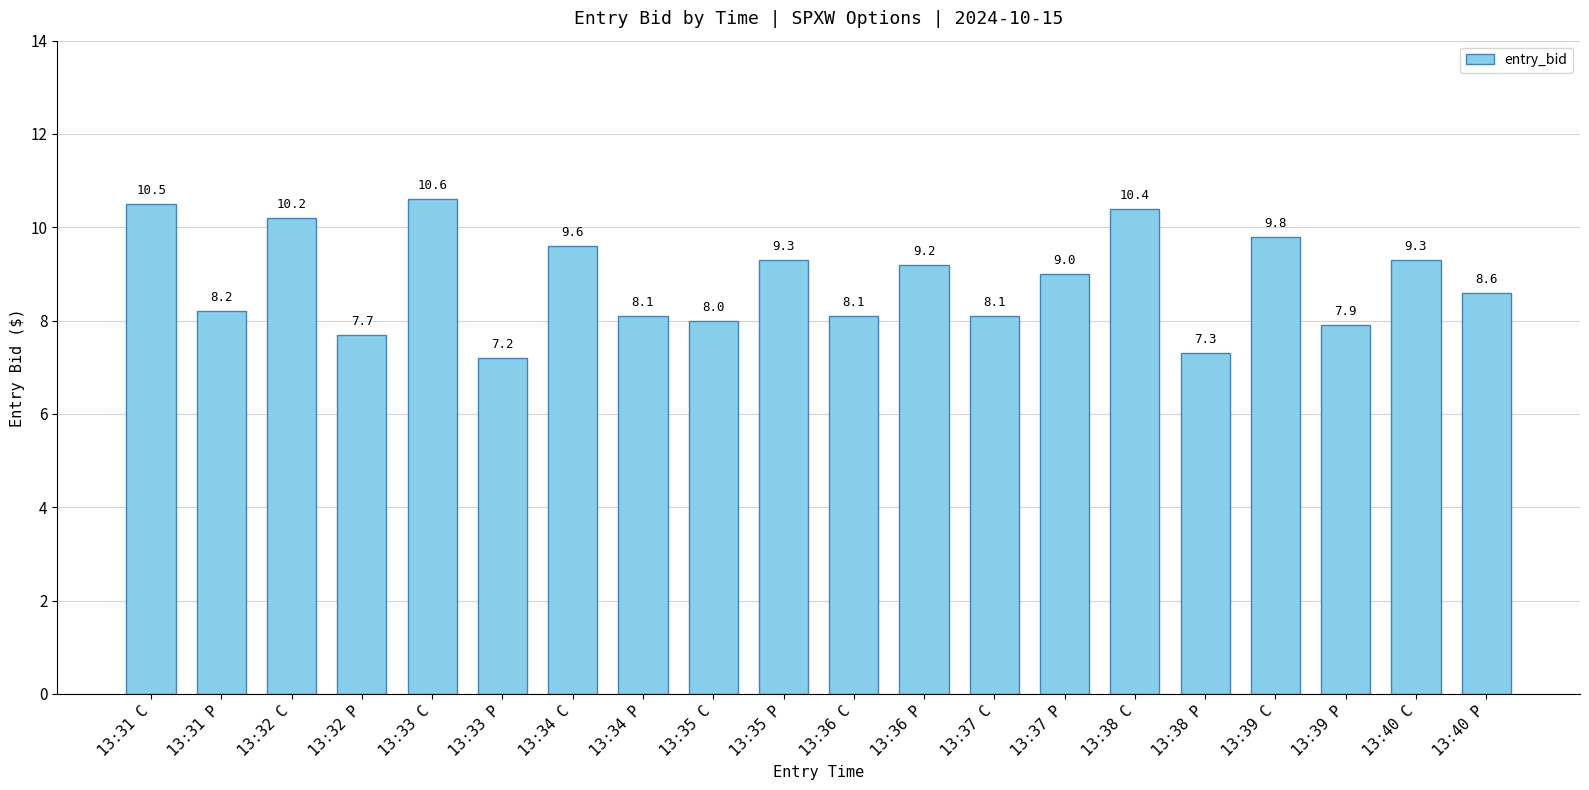

Where does the data first go above 9?

13:31 C